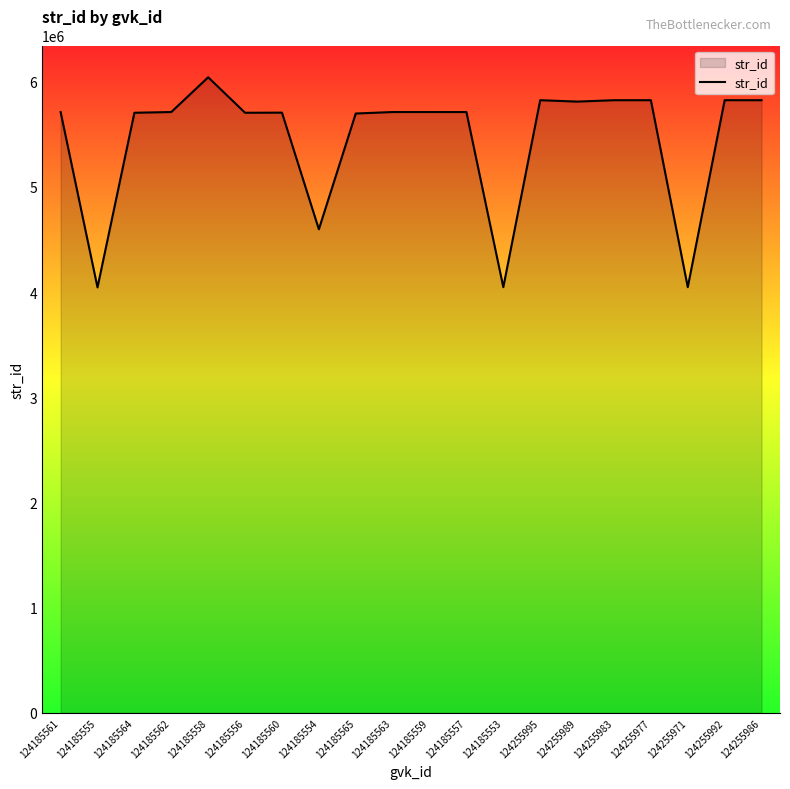

Approximately how many times larger is the value at 124185562 compared to 124255977?

1.0